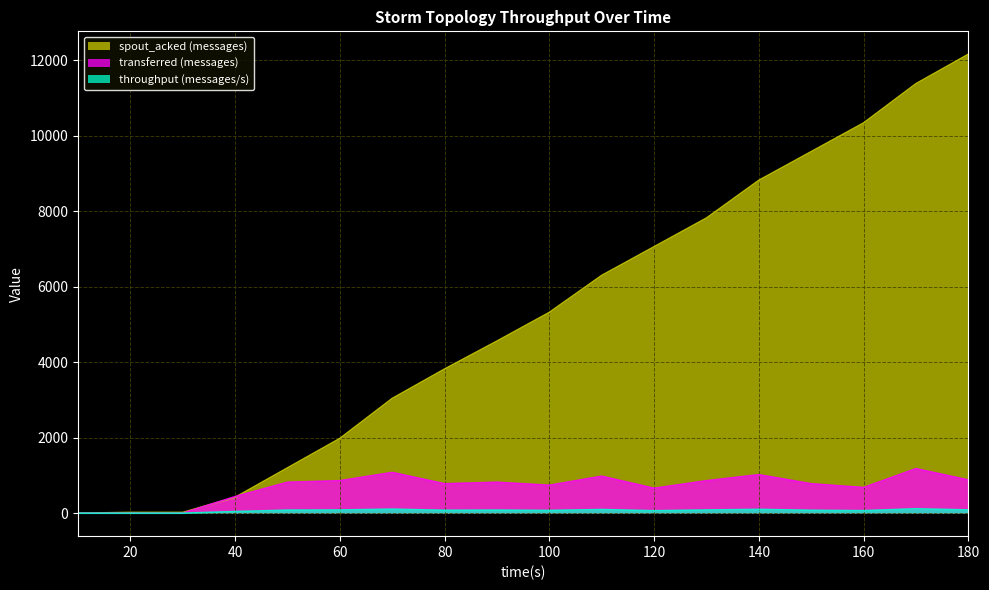

List the labels in order of spout_acked (messages) value, largest first.

180, 170, 160, 150, 140, 130, 120, 110, 100, 90, 80, 70, 60, 50, 40, 20, 30, 10